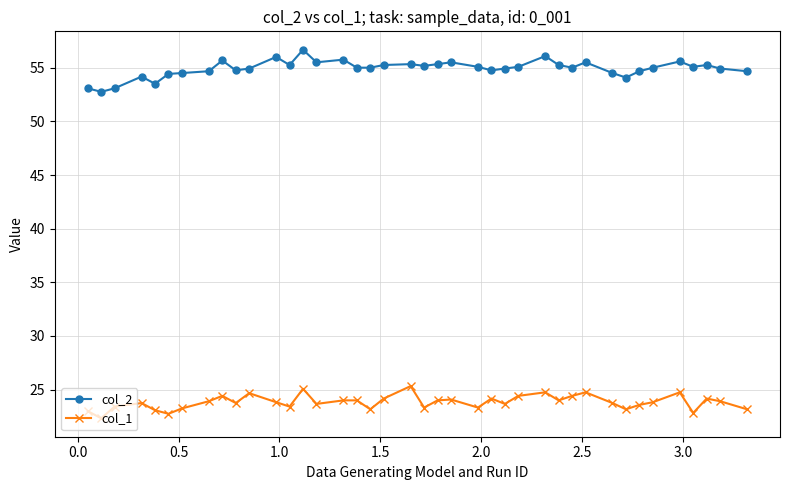

What is the average value of the col_2 series?

54.9